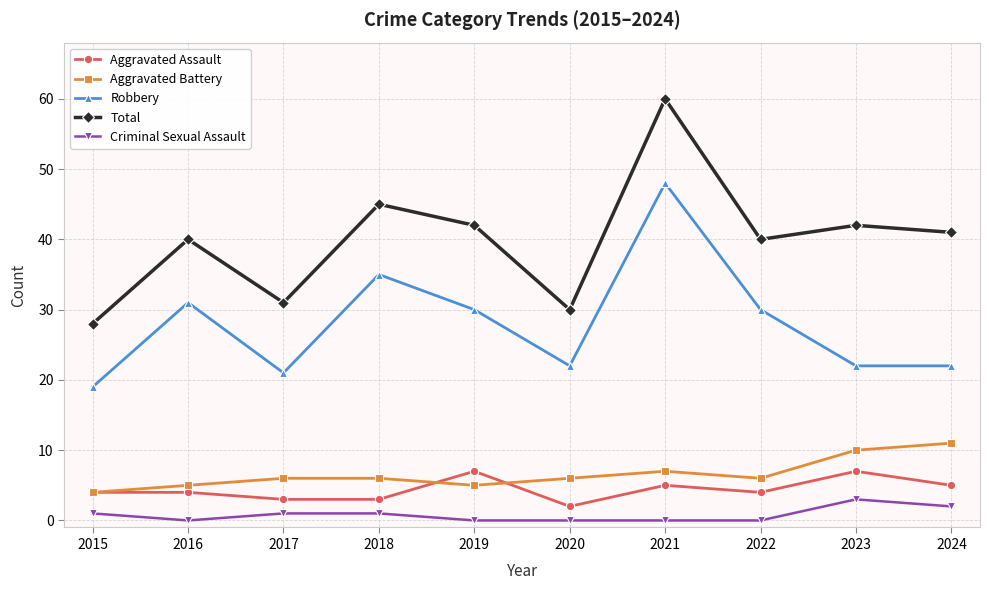

Count the number of categories in the chart.

10